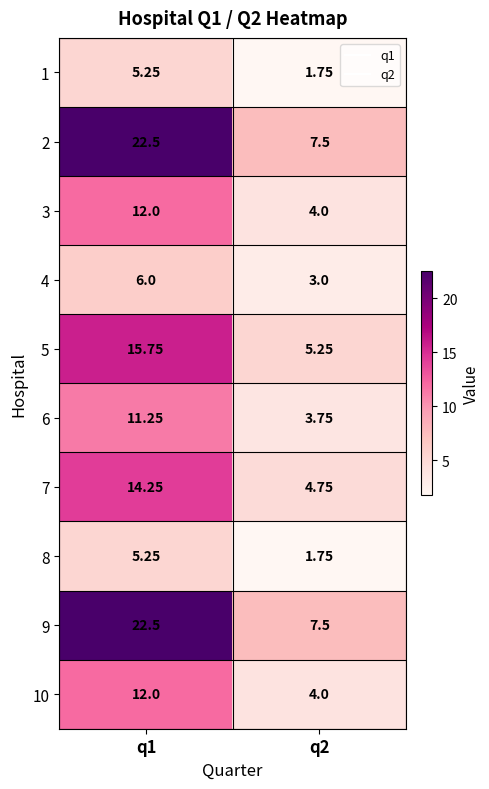

Is the value of 5 at q1 greater than the value of 10 at q2?

Yes